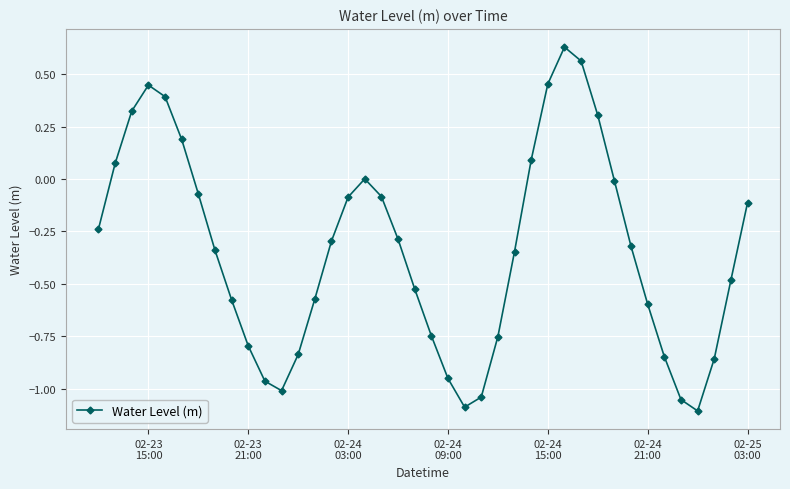

What is the sum of all values?

-13.5